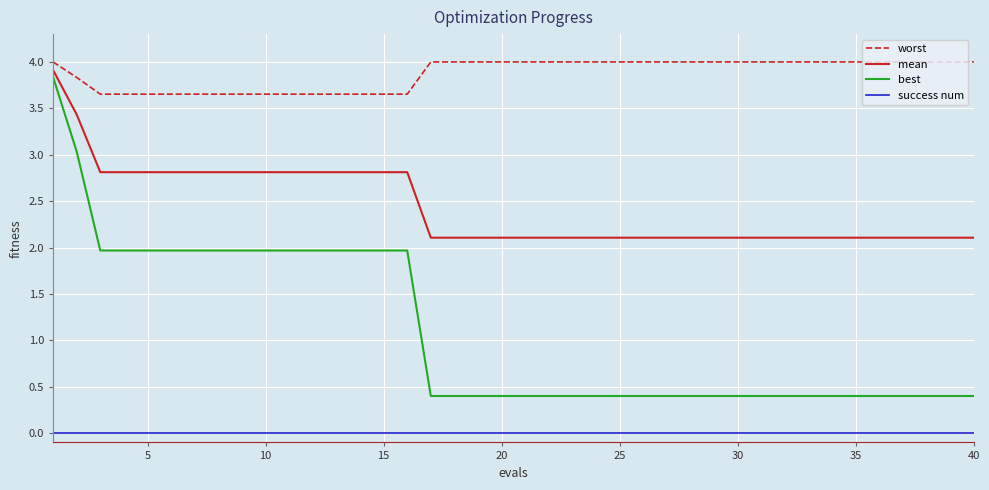

Which series has the largest range (max minus min)?

best